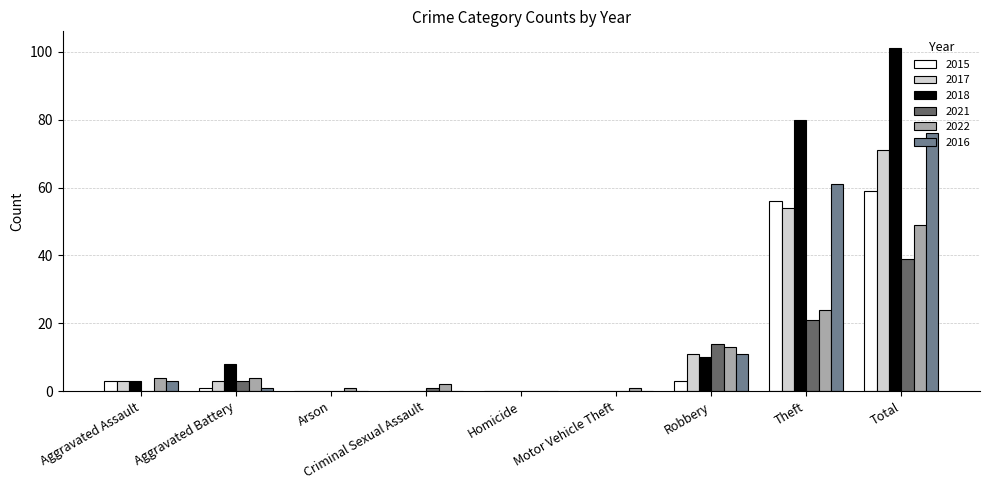

Reading left to right, what are all the values shown in this chart?

2015: 3	1	0	0	0	0	3	56	59
2017: 3	3	0	0	0	0	11	54	71
2018: 3	8	0	0	0	0	10	80	101
2021: 0	3	0	1	0	0	14	21	39
2022: 4	4	1	2	0	1	13	24	49
2016: 3	1	0	0	0	0	11	61	76